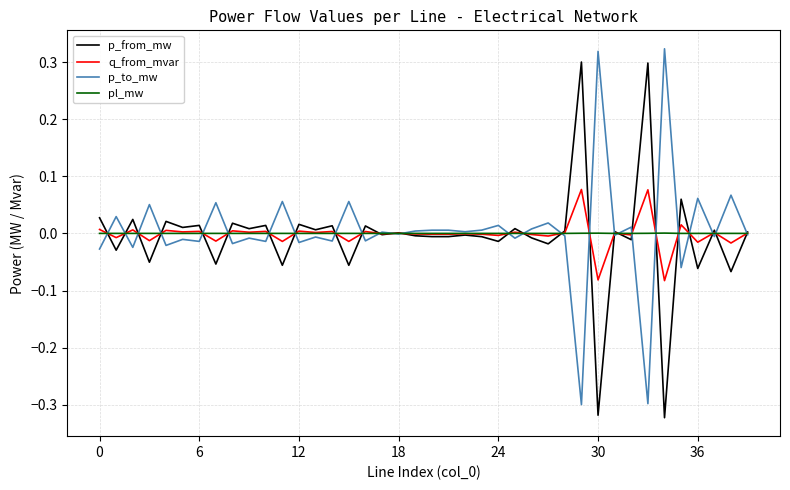

What are all the series names shown in the legend?

p_from_mw, q_from_mvar, p_to_mw, pl_mw